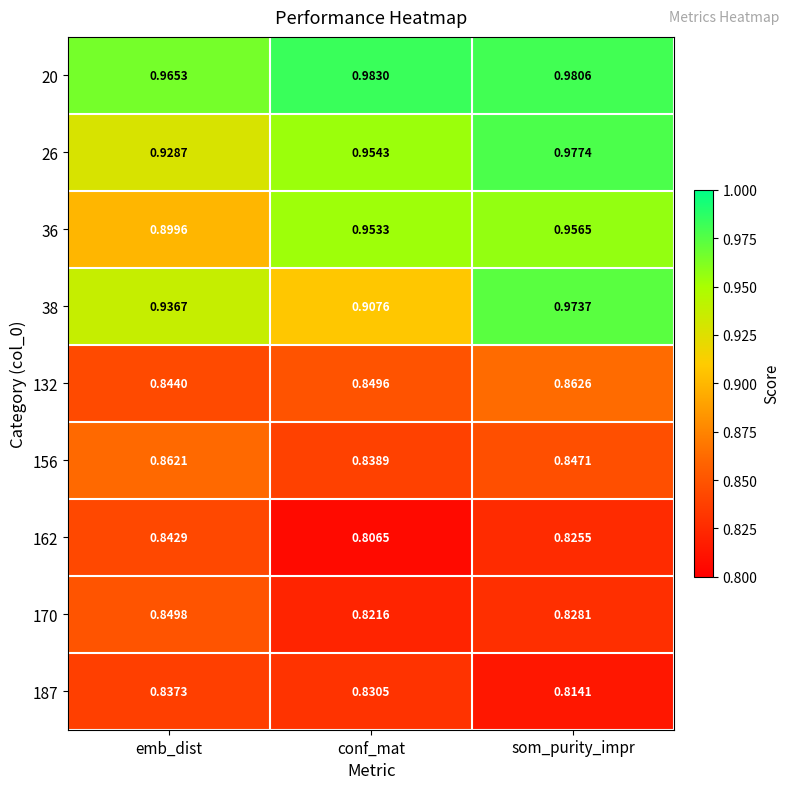

At which category does the chart reach its peak across all series?

conf_mat